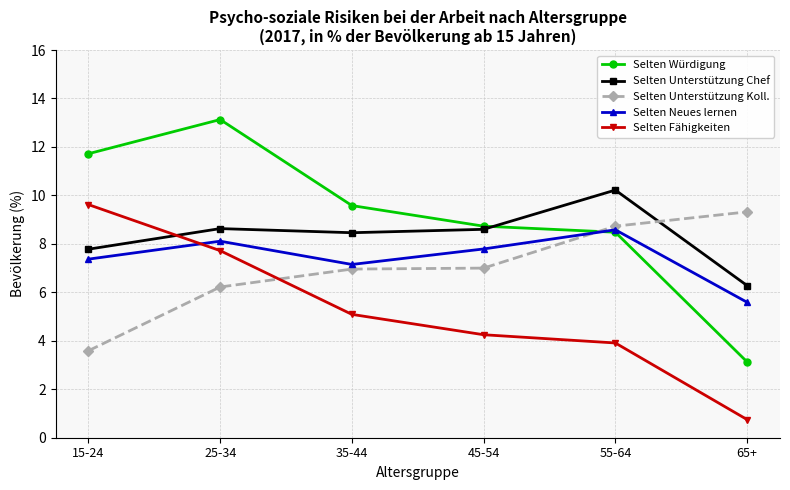

Which series has the widest spread of values?

Selten Würdigung